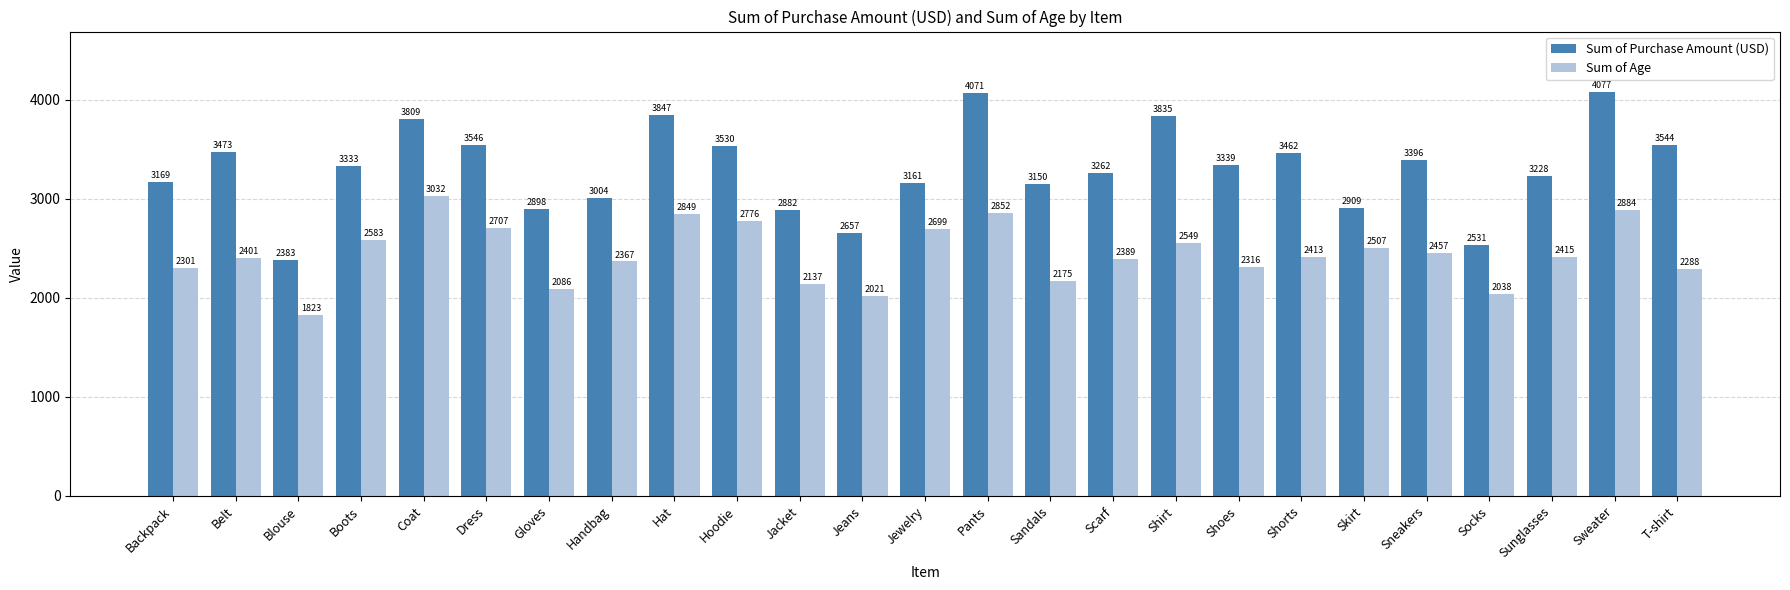

Are the bars horizontal?

No